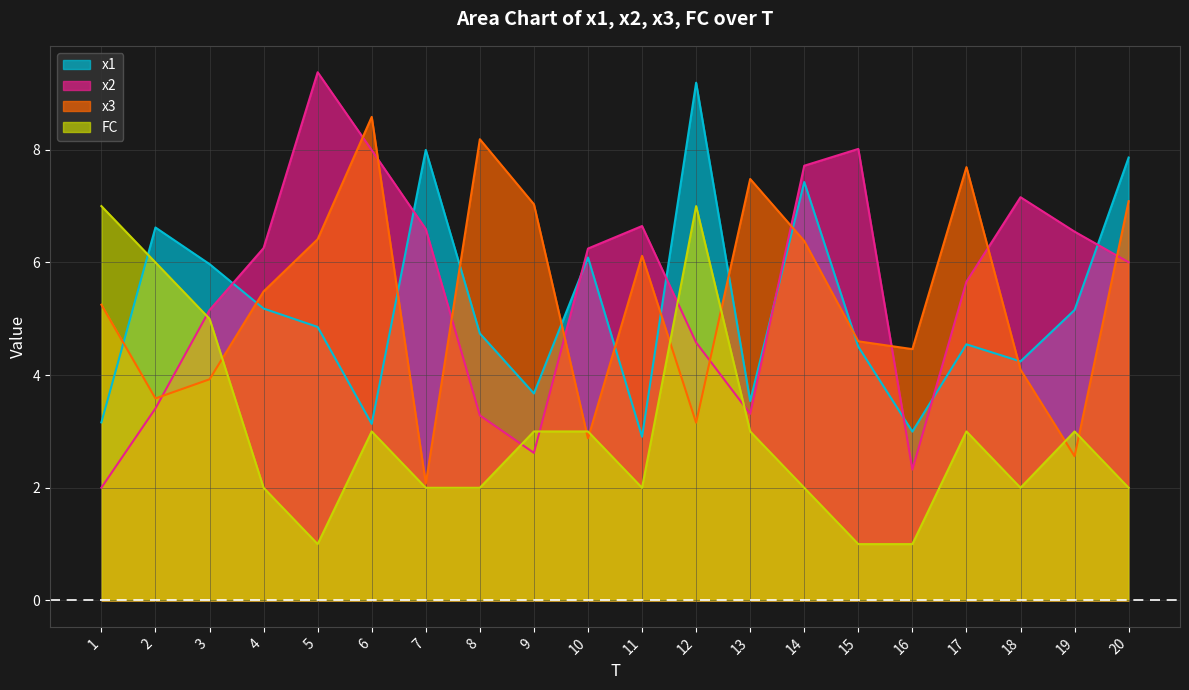

What is the total value across all series at 9?

16.3